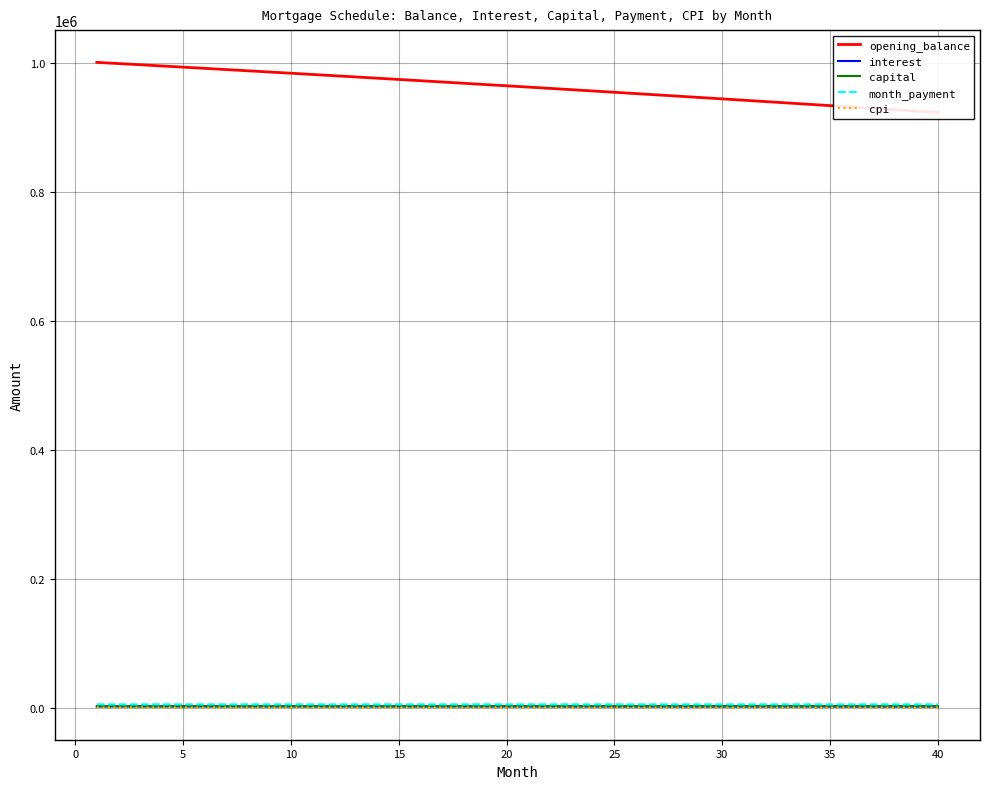

Reading right to left, what are all the values shown in this chart?

opening_balance: 923756.3	925906.7	928048.6	930182.1	932307.0	934423.5	936531.6	938631.2	940722.5	942805.4	944880.0	946946.2	949004.1	951053.7	953095.1	955128.2	957153.1	959169.8	961178.2	963178.6	965170.7	967154.8	969130.7	971098.5	973058.3	975010.0	976953.7	978889.4	980817.1	982736.8	984648.6	986552.4	988448.4	990336.4	992216.6	994088.9	995953.4	997810.0	999658.9	1001500.0
interest: 2694.3	2700.6	2706.8	2713.0	2719.2	2725.4	2731.6	2737.7	2743.8	2749.8	2755.9	2761.9	2767.9	2773.9	2779.9	2785.8	2791.7	2797.6	2803.4	2809.3	2815.1	2820.9	2826.6	2832.4	2838.1	2843.8	2849.4	2855.1	2860.7	2866.3	2871.9	2877.4	2883.0	2888.5	2894.0	2899.4	2904.9	2910.3	2915.7	2921.0
capital: 3539.3	3534.0	3528.7	3523.4	3518.1	3512.9	3507.6	3502.4	3497.1	3491.9	3486.6	3481.4	3476.2	3471.0	3465.8	3460.6	3455.4	3450.3	3445.1	3439.9	3434.8	3429.6	3424.5	3419.4	3414.2	3409.1	3404.0	3398.9	3393.8	3388.7	3383.7	3378.6	3373.5	3368.5	3363.4	3358.4	3353.4	3348.4	3343.3	3338.3
month_payment: 6233.6	6234.6	6235.5	6236.4	6237.4	6238.3	6239.2	6240.0	6240.9	6241.7	6242.5	6243.3	6244.1	6244.9	6245.7	6246.4	6247.1	6247.8	6248.5	6249.2	6249.9	6250.5	6251.1	6251.7	6252.3	6252.9	6253.5	6254.0	6254.5	6255.1	6255.6	6256.0	6256.5	6257.0	6257.4	6257.8	6258.2	6258.6	6259.0	6259.4
cpi: 1380.3	1383.6	1386.8	1390.0	1393.2	1396.4	1399.5	1402.7	1405.8	1409.0	1412.1	1415.2	1418.3	1421.4	1424.4	1427.5	1430.5	1433.6	1436.6	1439.6	1442.6	1445.6	1448.6	1451.5	1454.5	1457.4	1460.3	1463.2	1466.1	1469.0	1471.9	1474.8	1477.6	1480.5	1483.3	1486.1	1488.9	1491.7	1494.5	1497.2